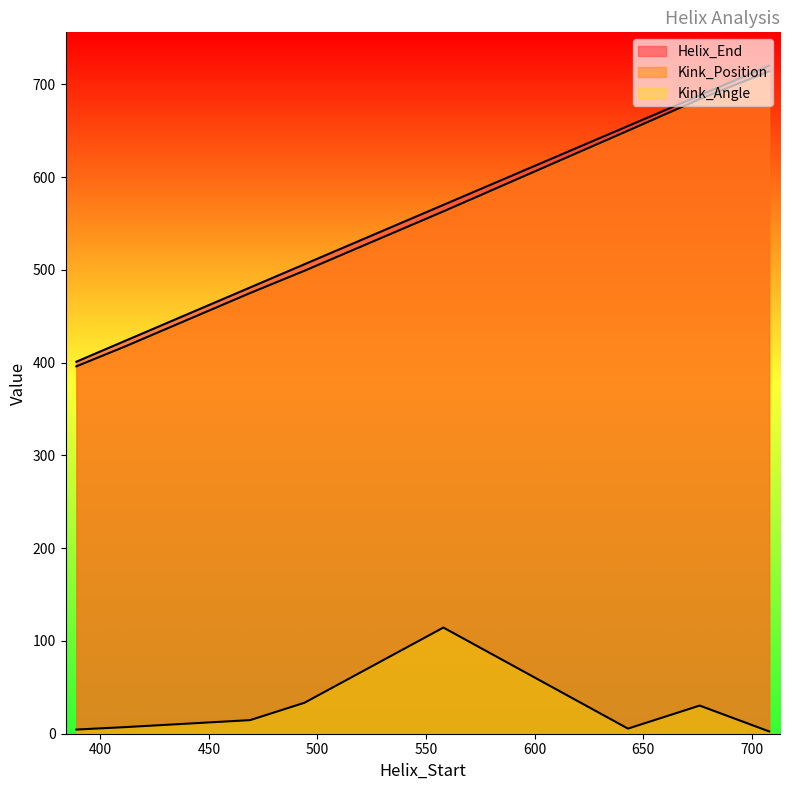

The value of Helix_End at 708 is 720.0. True or false?

True